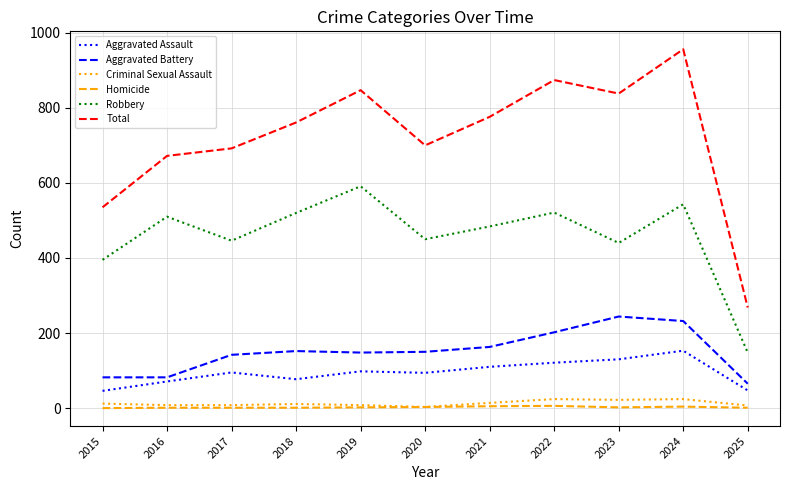

Rank the series by their maximum value, from lowest to highest.

Homicide, Criminal Sexual Assault, Aggravated Assault, Aggravated Battery, Robbery, Total